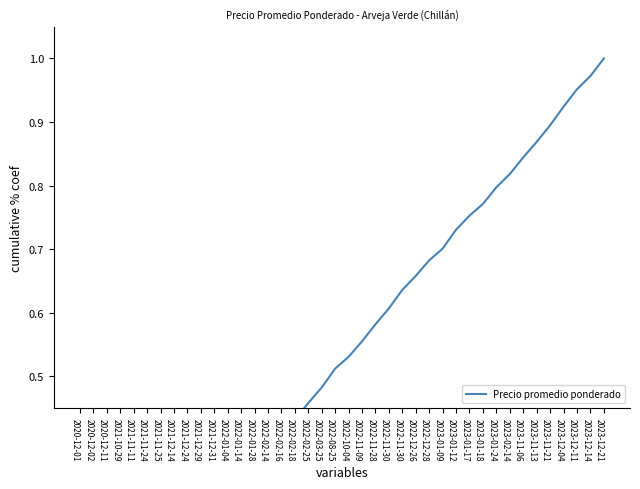

What is the sum of all values?

20.7